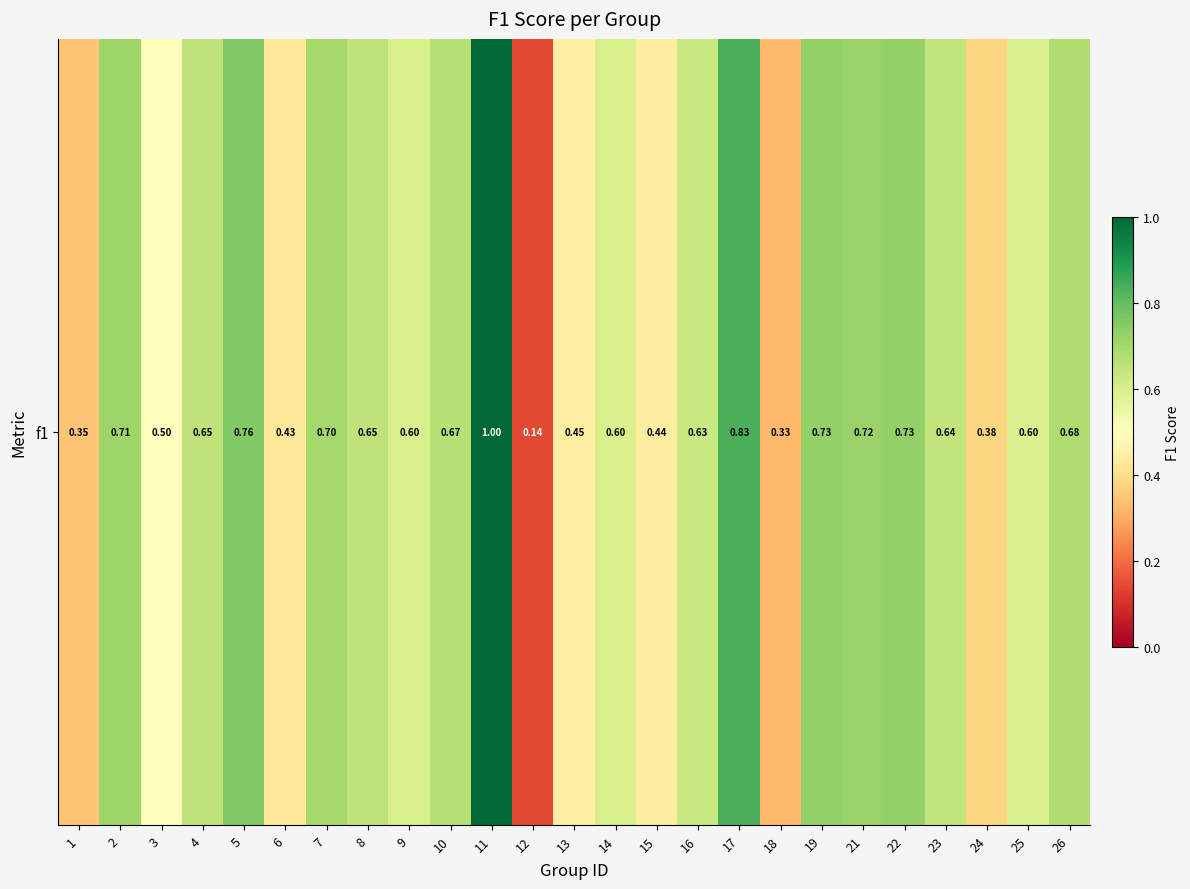

What is the greatest value displayed?

1.0